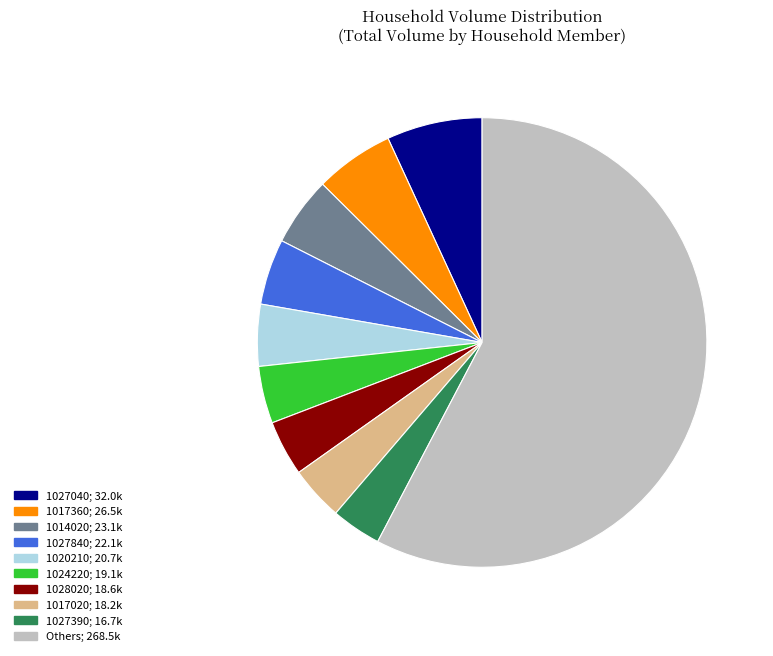

How many slices are in this pie chart?

10